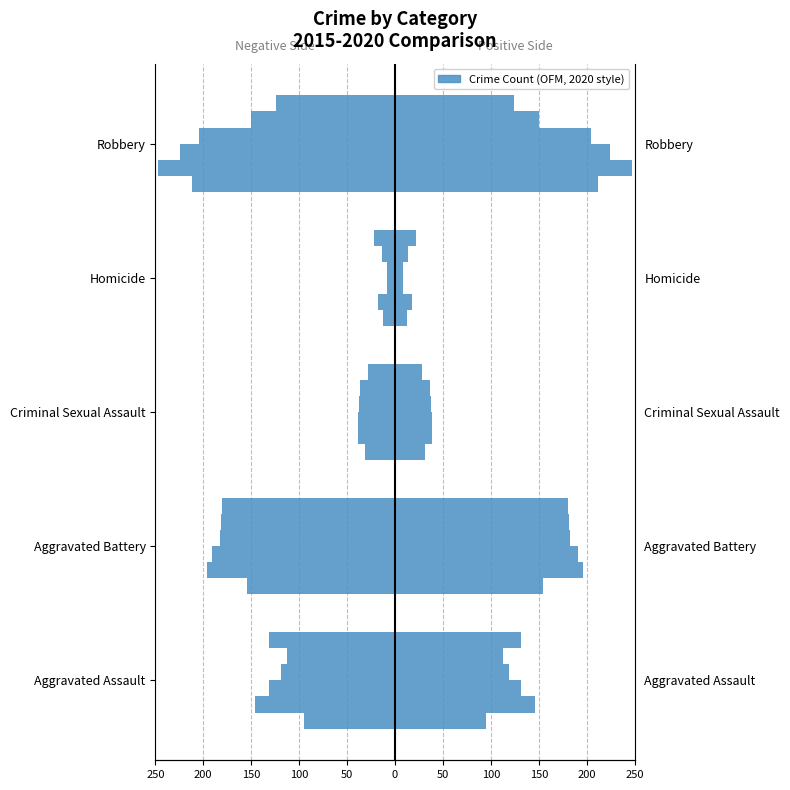

True or false: 2020 has a value of -32 at Homicide.

False